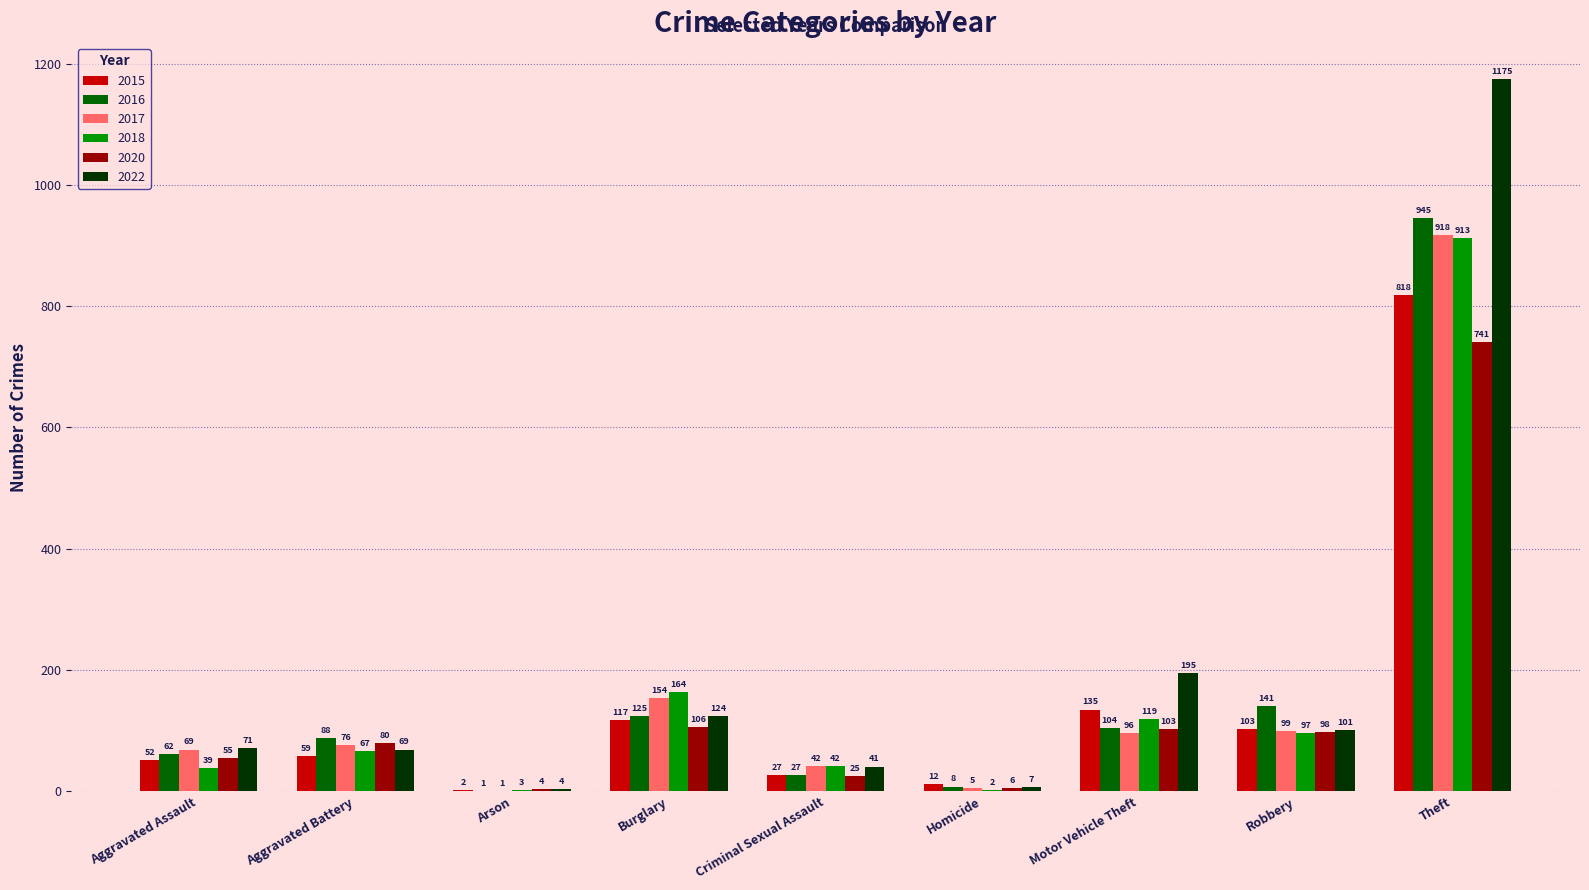

The 2018 series shows 141 at Robbery. True or false?

False